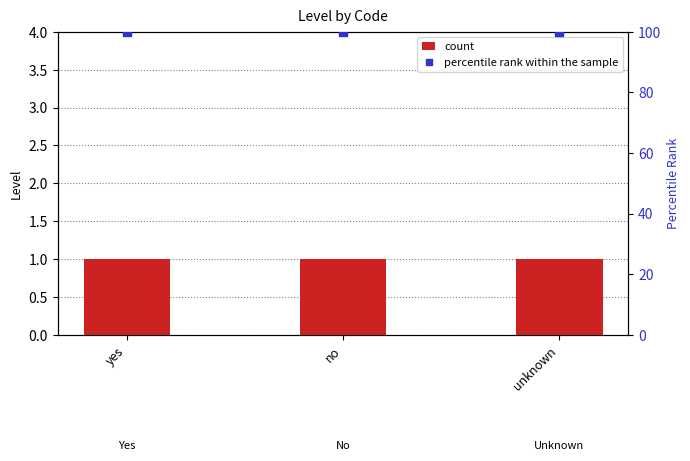

Which series contains the highest Y value?

percentile rank within the sample